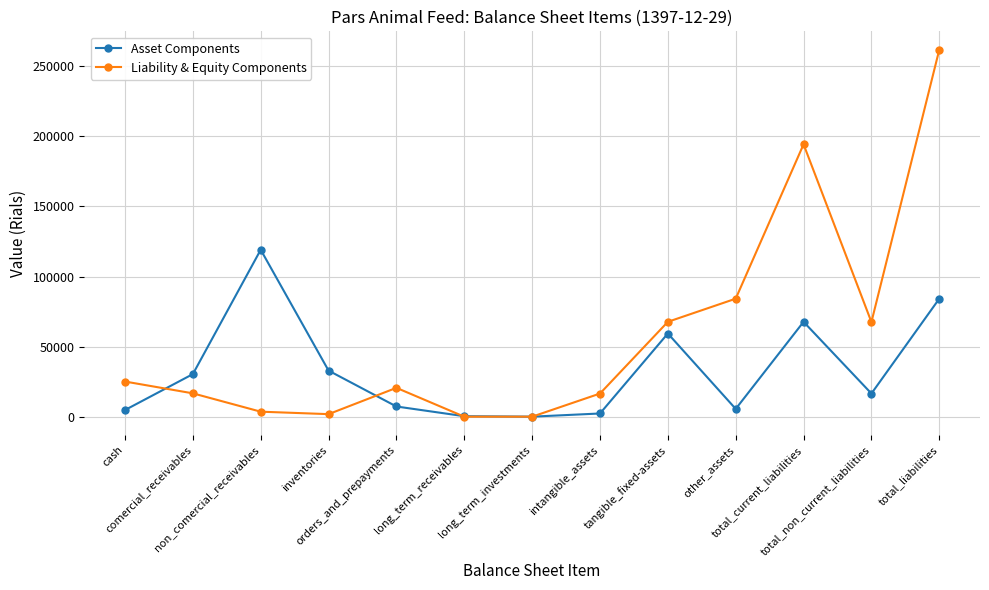

Between which two adjacent categories do Asset Components and Liability & Equity Components first intersect?

cash and comercial_receivables